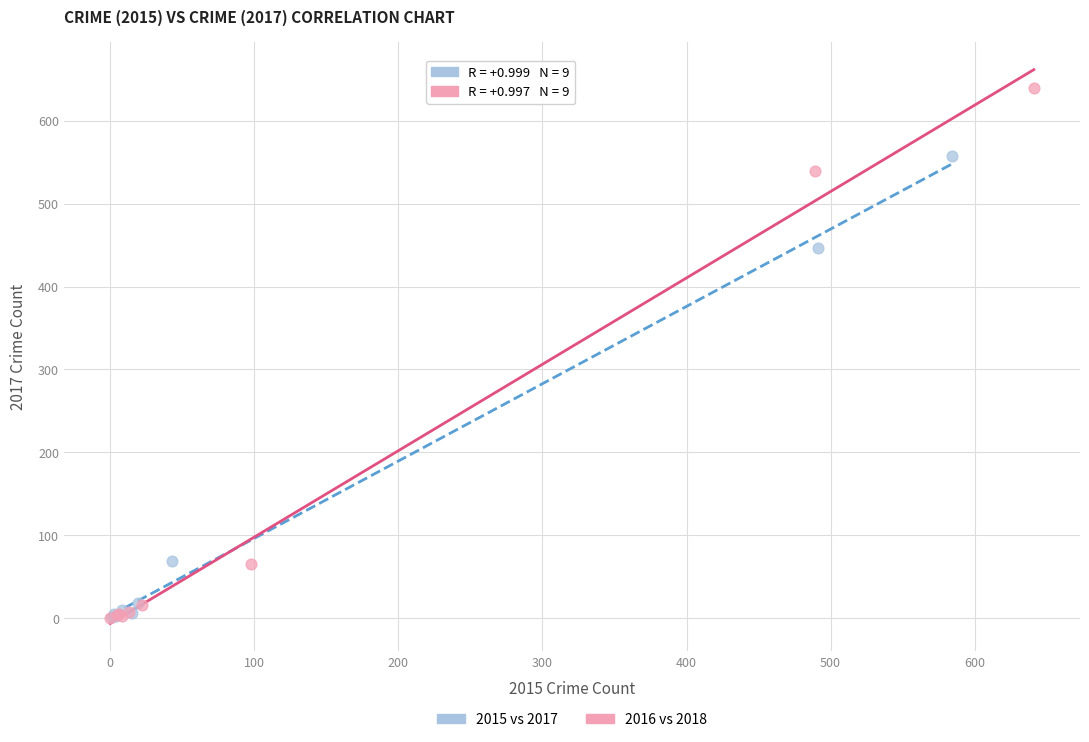

Which series has the widest spread of Y values?

2016 vs 2018